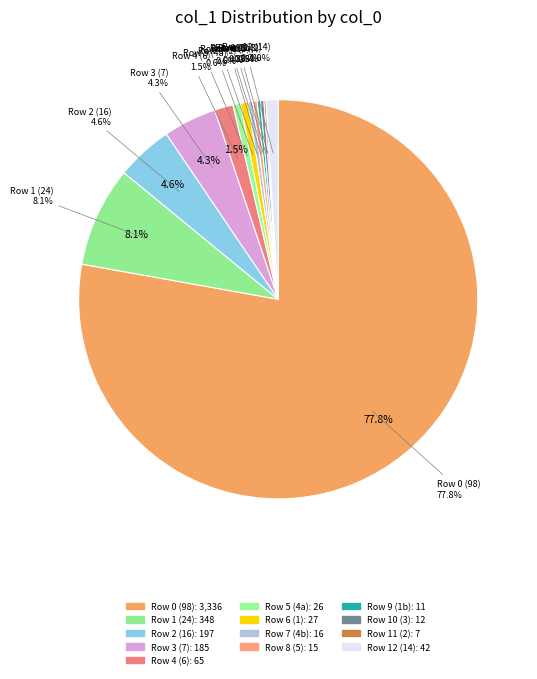

Does any single category account for the majority?

Yes